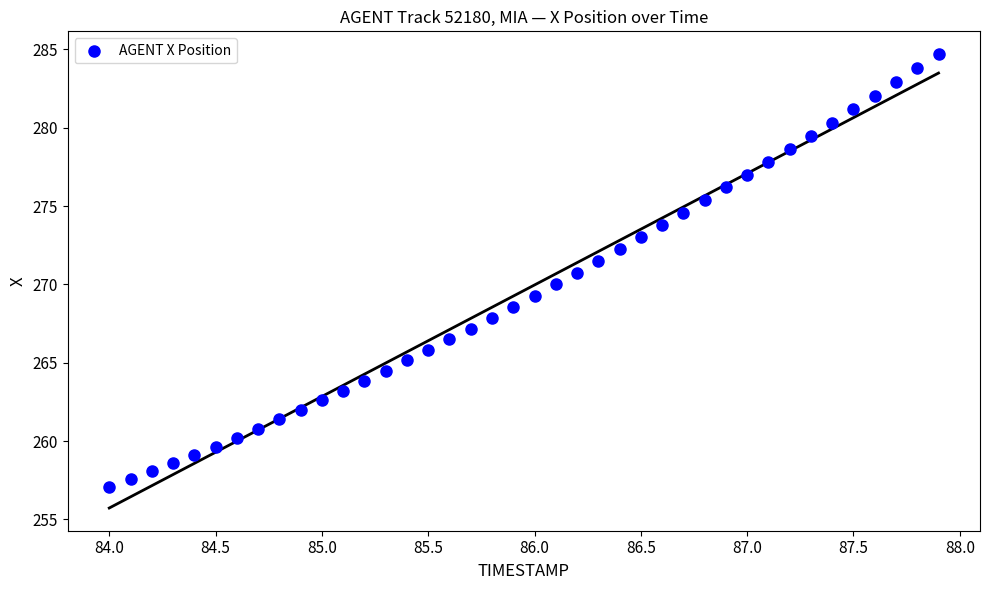

What is the range of Y values (max minus min)?

27.6